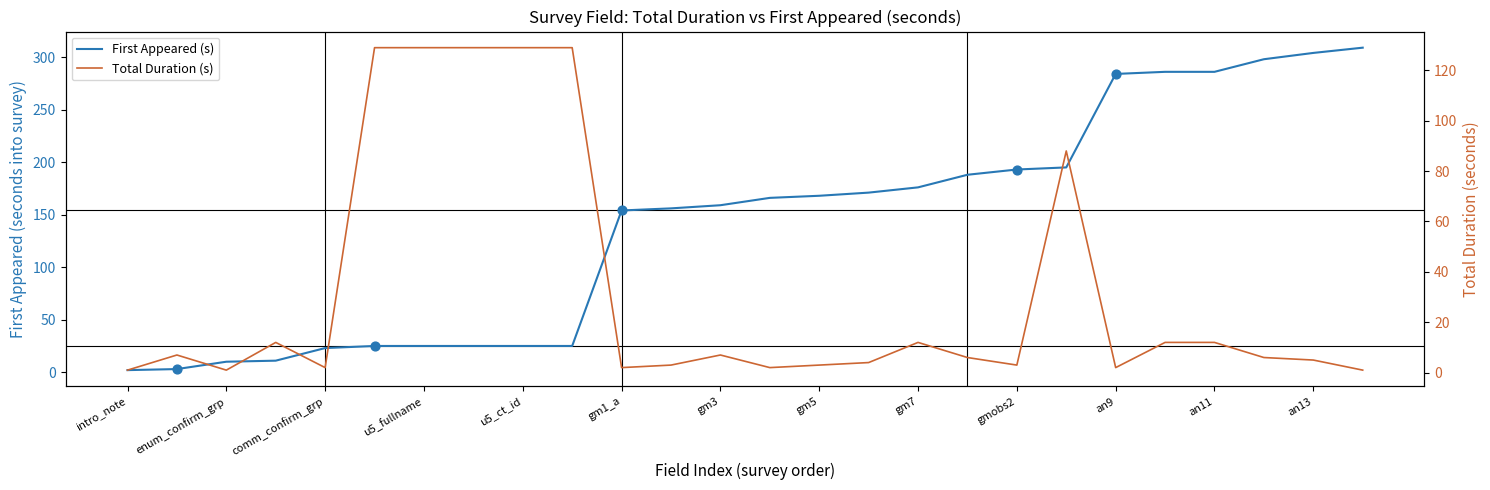

What are all the series names shown in the legend?

First Appeared (s), Total Duration (s)